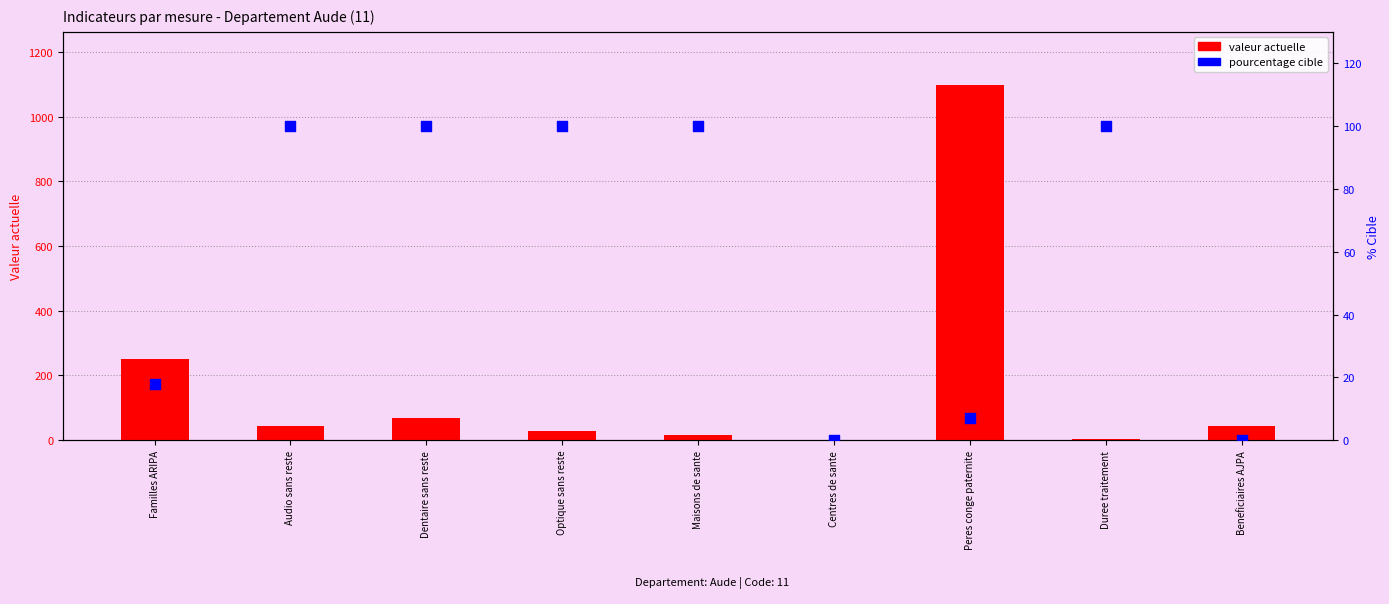

Which series has the largest total across all categories?

valeur actuelle